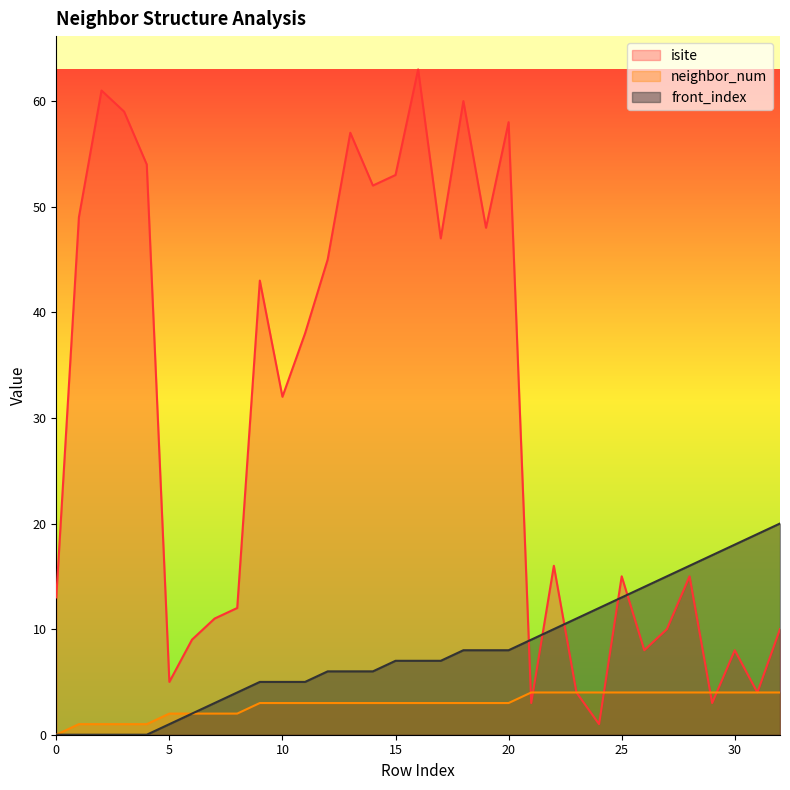

True or false: neighbor_num has more than 2 points higher than both neighbors.

False